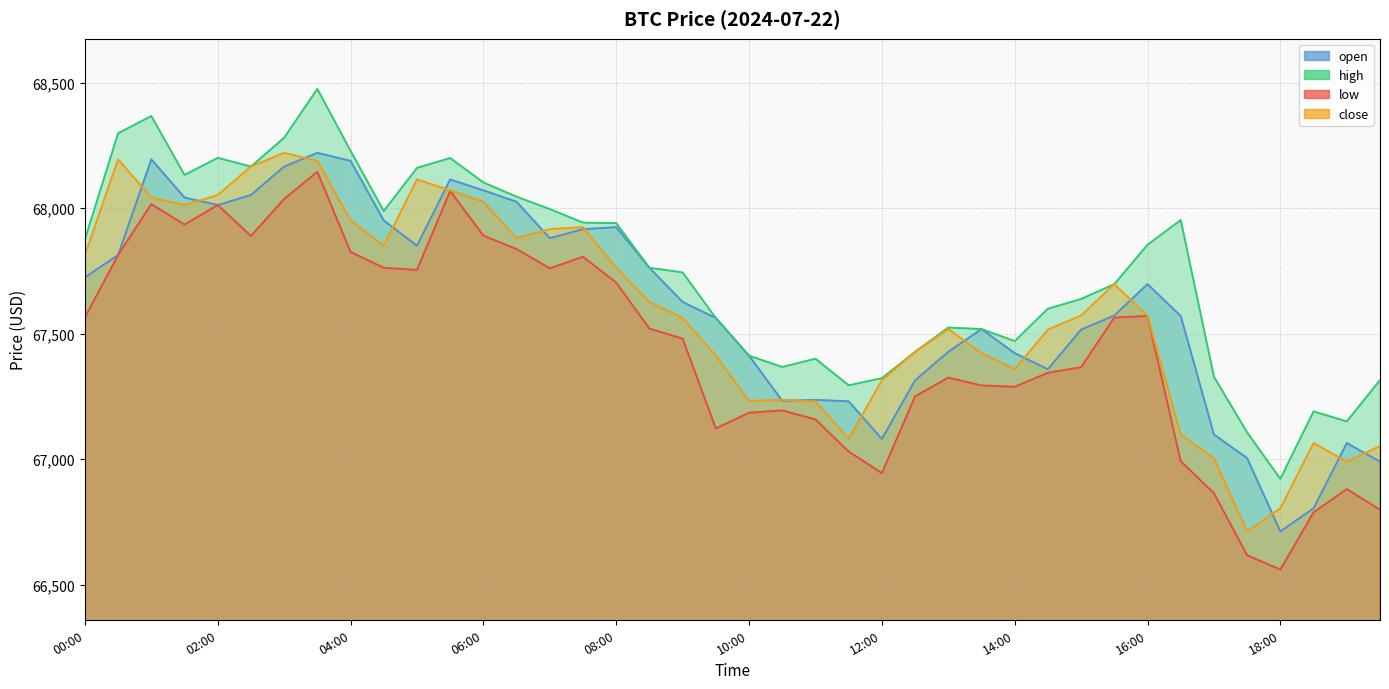

Reading right to left, extract all data points from this chart.

open: 66989.8	67063.9	66804.0	66712.0	67003.5	67098.0	67570.0	67697.1	67572.0	67516.0	67358.0	67422.0	67518.0	67427.2	67314.0	67080.5	67230.1	67236.0	67232.0	67412.0	67562.0	67626.0	67762.0	67924.0	67916.0	67880.0	68025.0	68070.6	68114.0	67850.0	67950.7	68188.0	68220.0	68165.4	68052.0	68012.0	68042.0	68194.0	67812.9	67723.9
high: 67314.4	67150.0	67190.0	66921.2	67106.1	67328.0	67952.4	67853.6	67697.1	67637.8	67599.0	67470.0	67518.0	67524.0	67427.2	67322.3	67294.0	67400.0	67367.0	67412.0	67562.0	67743.7	67762.0	67940.0	67942.0	67996.0	68045.2	68102.0	68199.3	68160.0	67988.0	68228.0	68474.6	68280.0	68165.4	68200.0	68131.9	68366.7	68298.0	67875.0
low: 66798.4	66880.7	66788.0	66560.0	66616.7	66864.0	66991.3	67570.0	67564.1	67366.0	67344.0	67288.0	67293.5	67324.6	67250.0	66944.1	67030.0	67158.0	67194.0	67184.6	67122.2	67480.0	67520.0	67703.0	67806.0	67760.0	67836.6	67890.0	68068.0	67753.7	67762.0	67825.0	68144.7	68036.0	67888.8	68012.0	67934.0	68016.0	67812.9	67564.2
close: 67052.0	66989.8	67063.9	66804.0	66712.0	67003.5	67098.0	67570.0	67697.1	67572.0	67516.0	67358.0	67422.0	67518.0	67427.2	67314.0	67080.5	67230.1	67236.0	67232.0	67412.0	67562.0	67626.0	67762.0	67924.0	67916.0	67880.0	68025.0	68070.6	68114.0	67850.0	67950.7	68188.0	68220.0	68165.3	68052.0	68012.0	68042.0	68194.0	67812.9